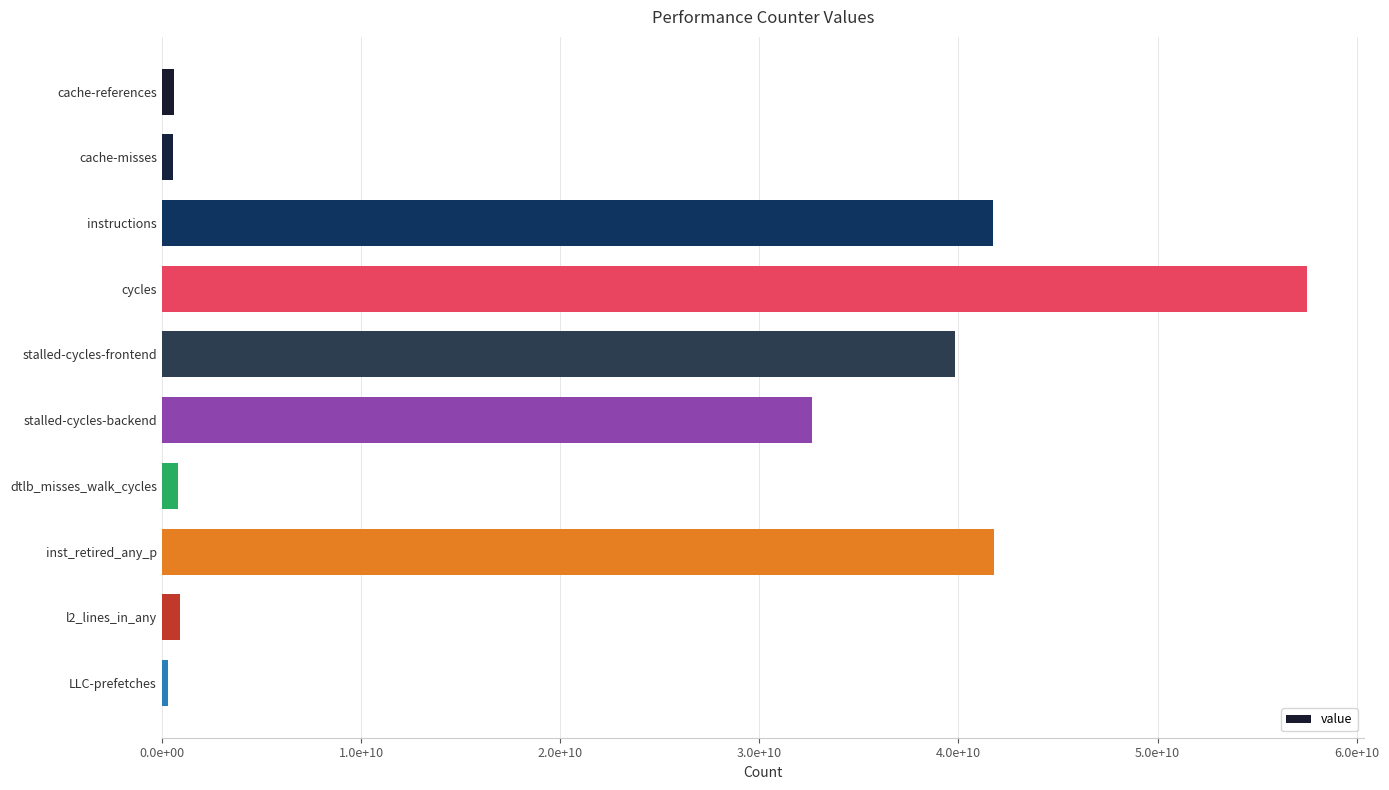

Are the bars horizontal?

Yes